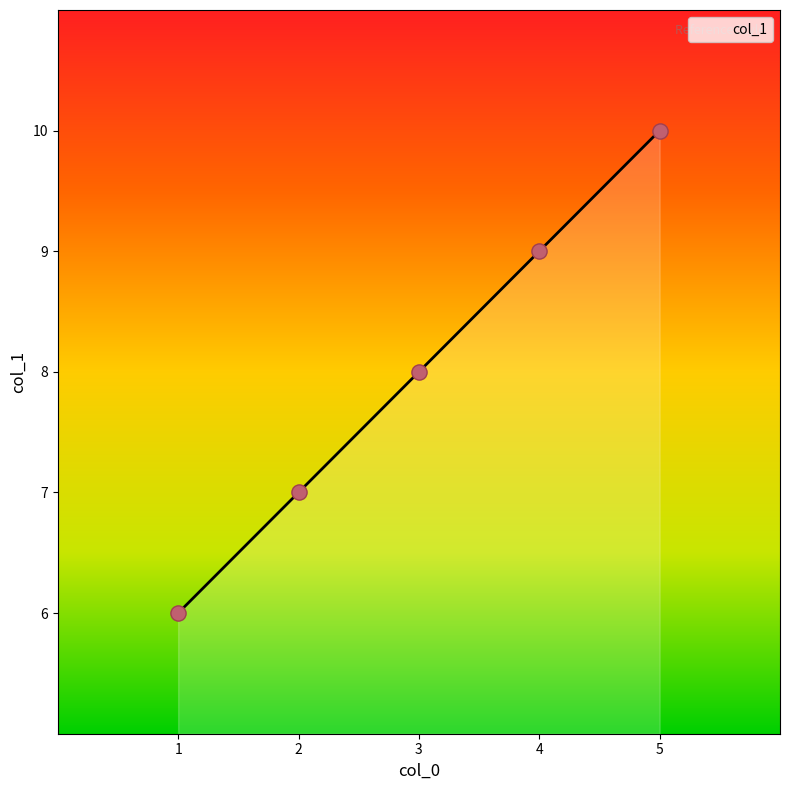

What is the ratio of the value at 5 to the value at 4?

1.1